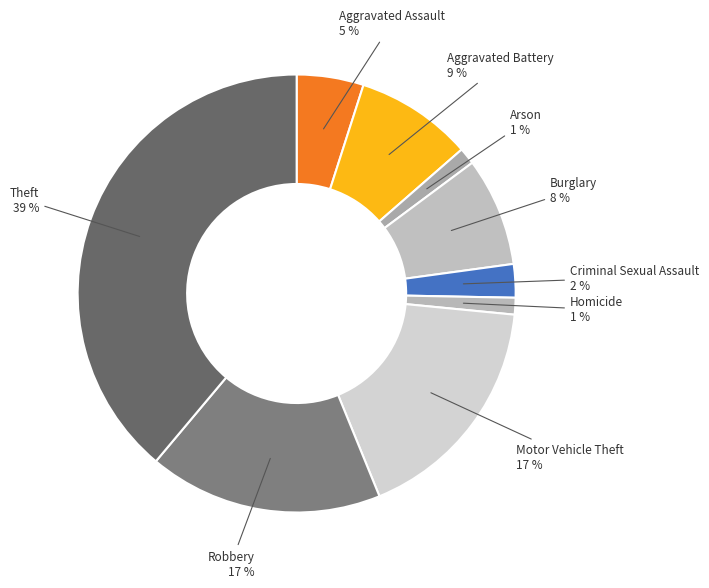

True or false: Aggravated Assault accounts for 13% of the total.

False